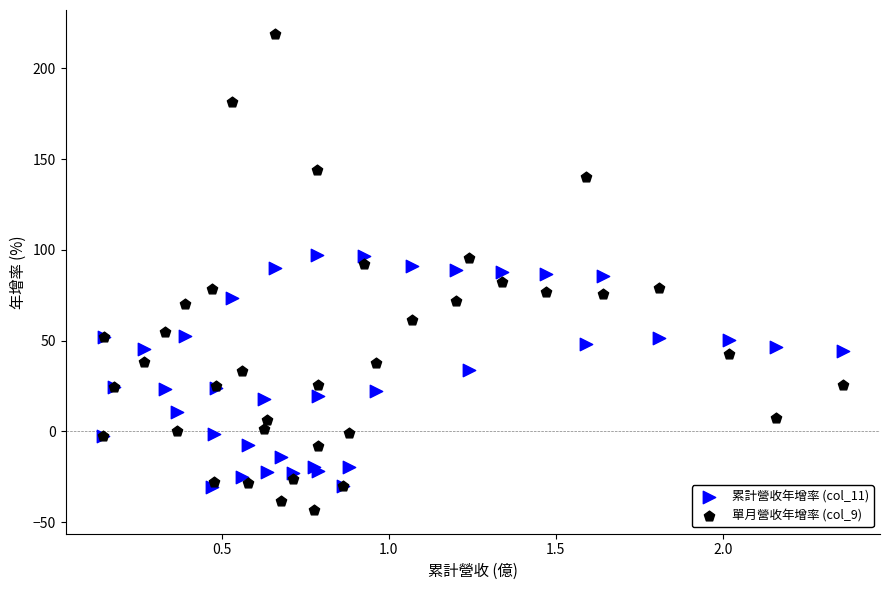

Which series contains the lowest Y value?

單月營收年增率 (col_9)